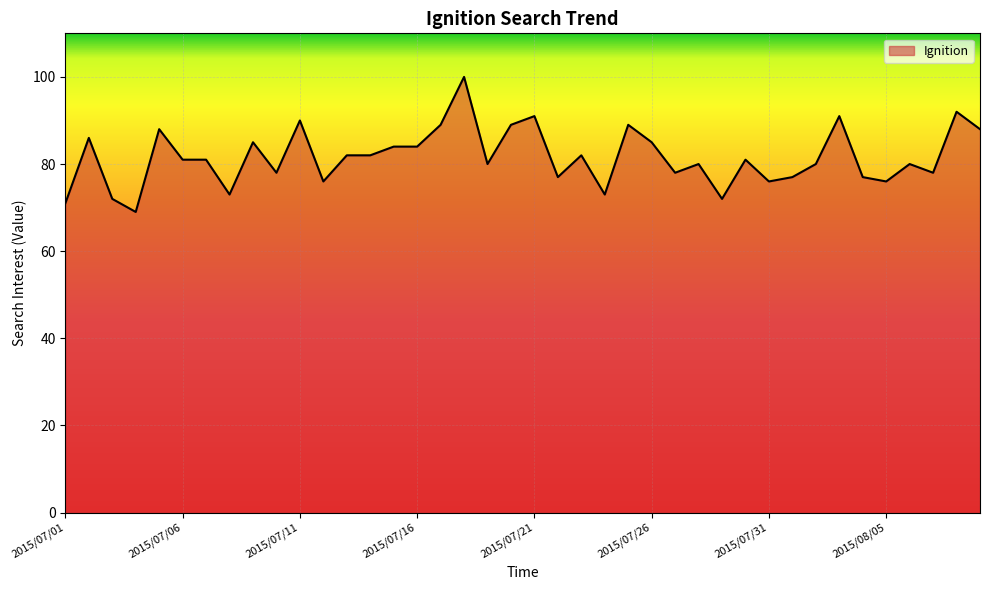

What is the difference between the maximum and minimum values?

31